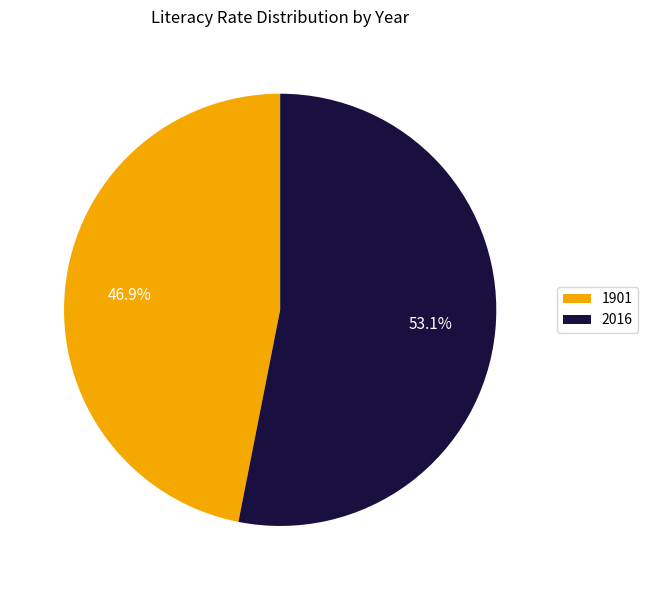

Is it true that 2016 is 53% of the pie?

True